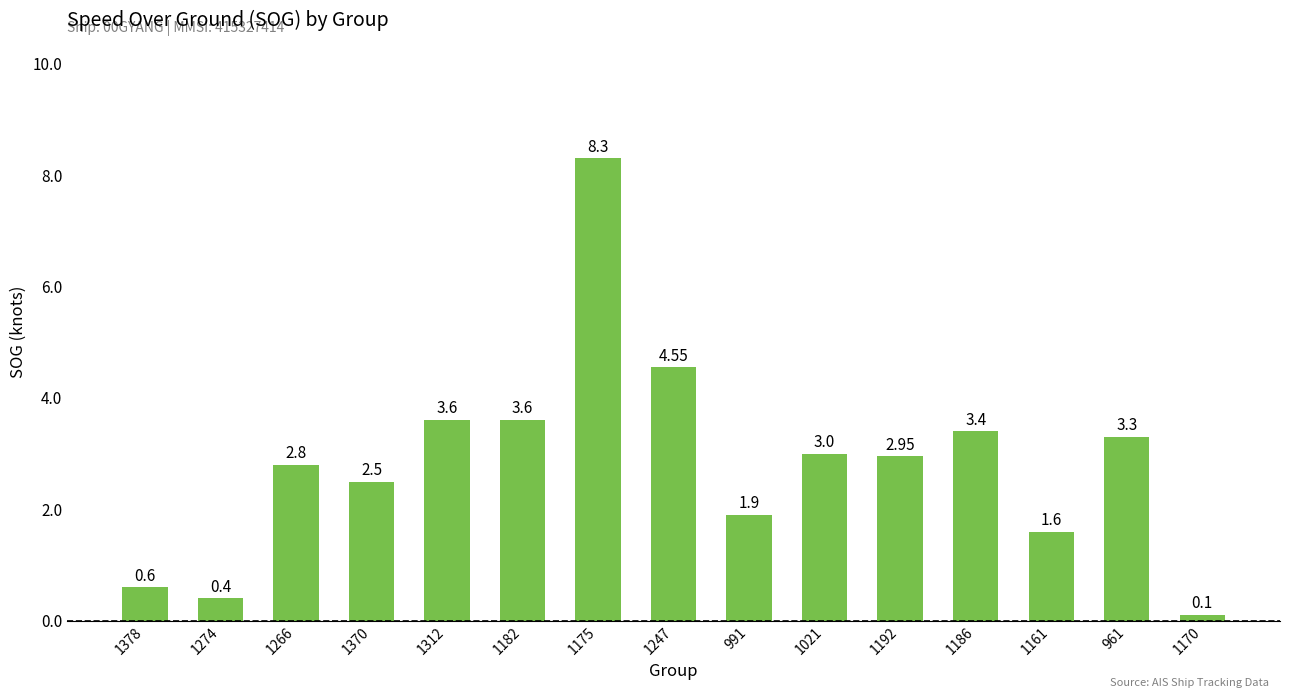

What is the sum of the values at 1021 and 1182?

6.6